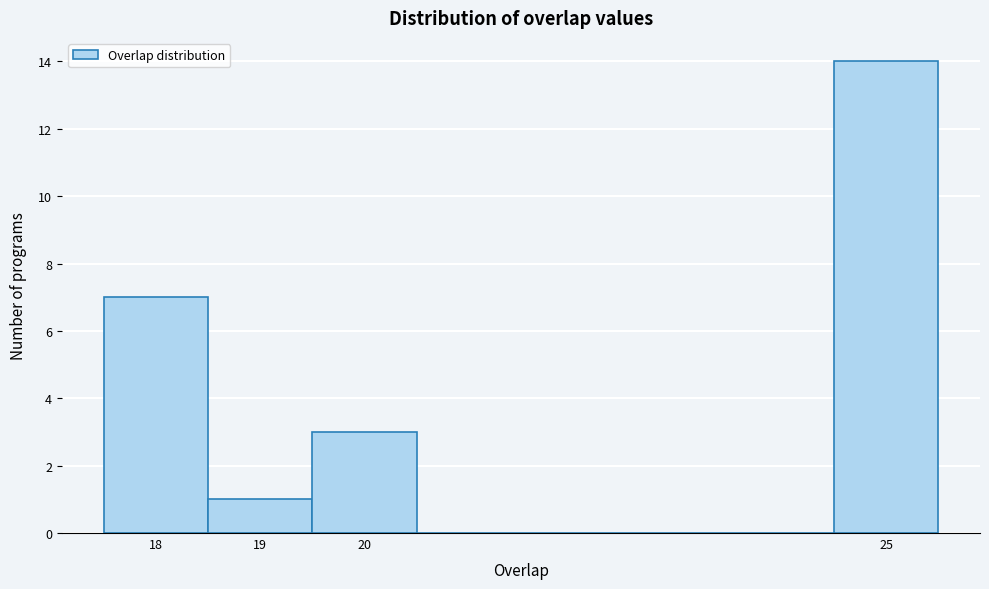

Reading left to right, list every bar in this chart as the range it spans on the x-axis followed by its height. The values are not printed on the chart, so give them approximately, as read against the axis.

17.5 to 18.5: 7
18.5 to 19.5: 1
19.5 to 20.5: 3
20.5 to 21.5: 0
21.5 to 22.5: 0
22.5 to 23.5: 0
23.5 to 24.5: 0
24.5 to 25.5: 14